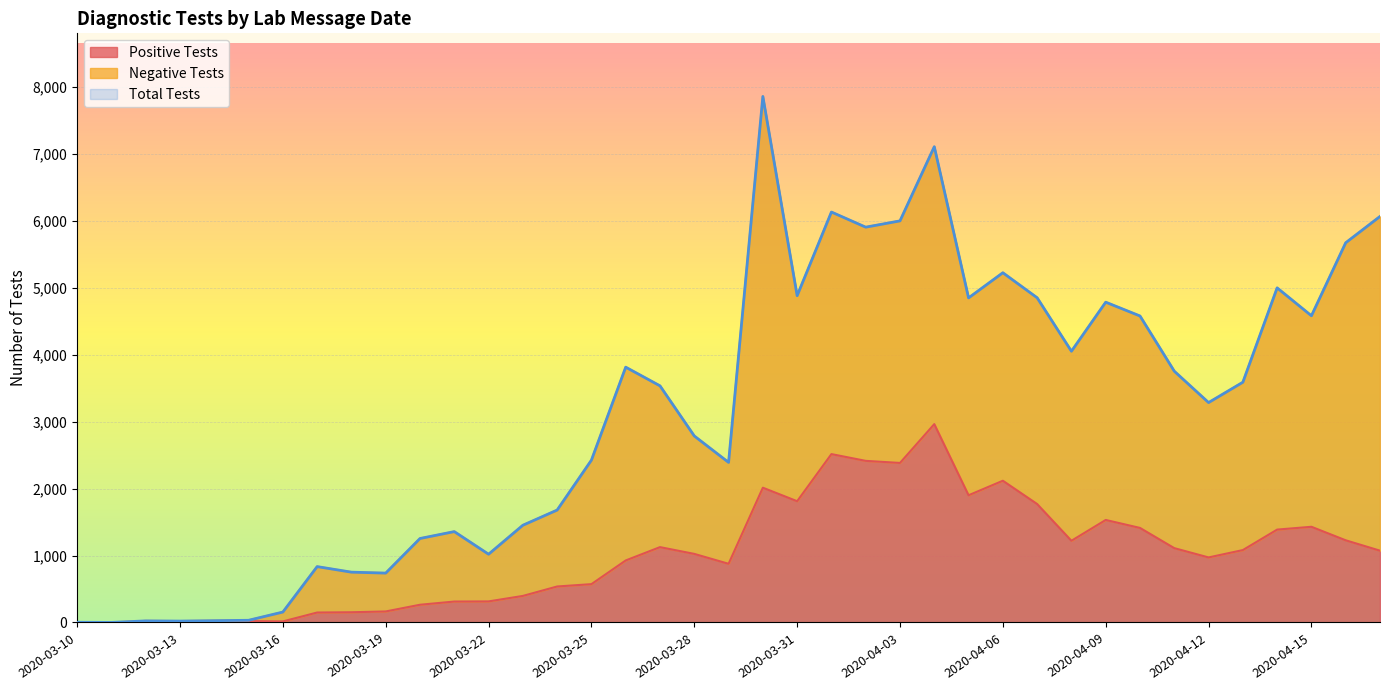

Between 2020-03-30 and 2020-04-12, which series saw the biggest shift?

Negative Tests